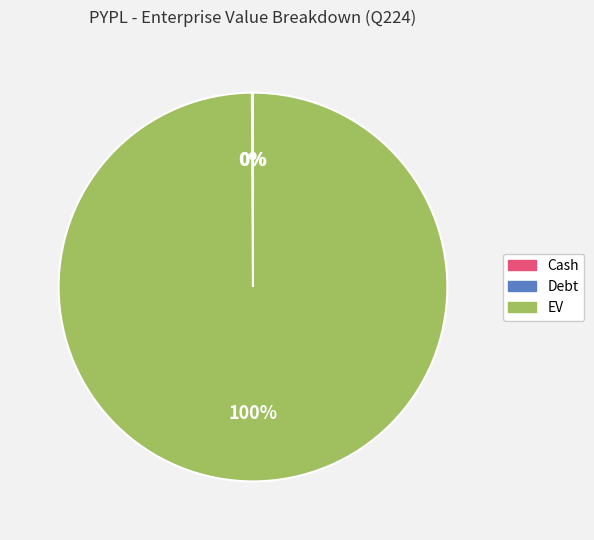

Does EV account for over 50% of the chart?

Yes